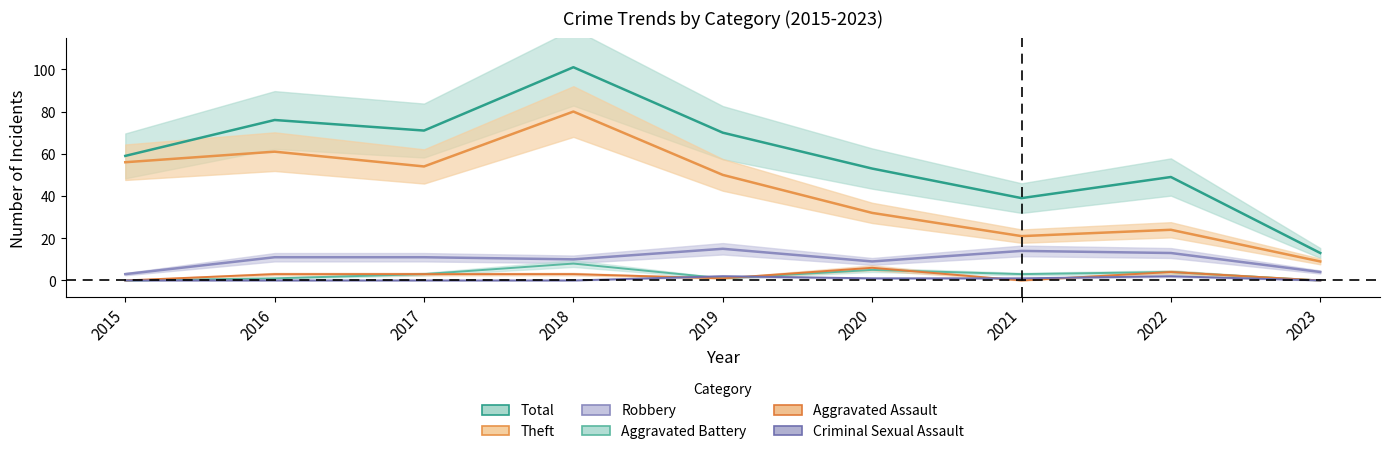

What are all the series names shown in the legend?

Robbery, Theft, Aggravated Assault, Aggravated Battery, Criminal Sexual Assault, Total